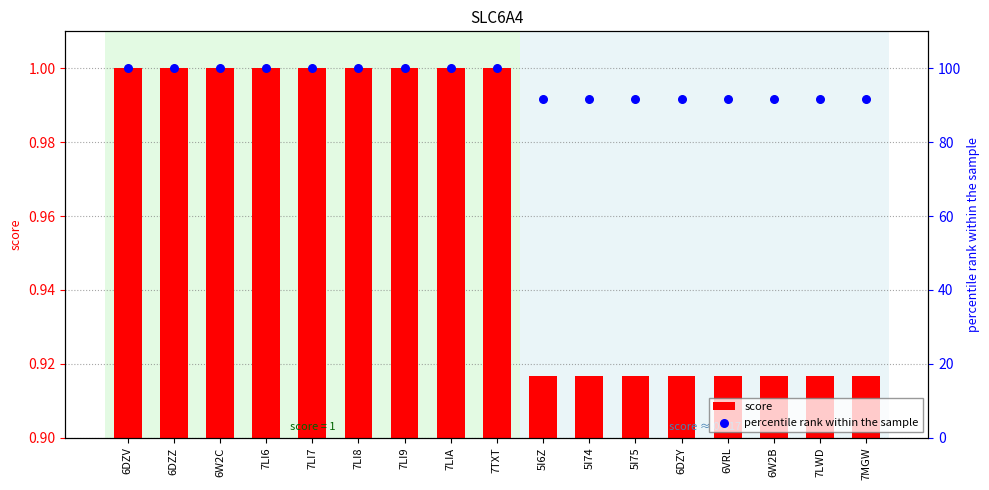

Which series has the largest total across all categories?

percentile rank within the sample